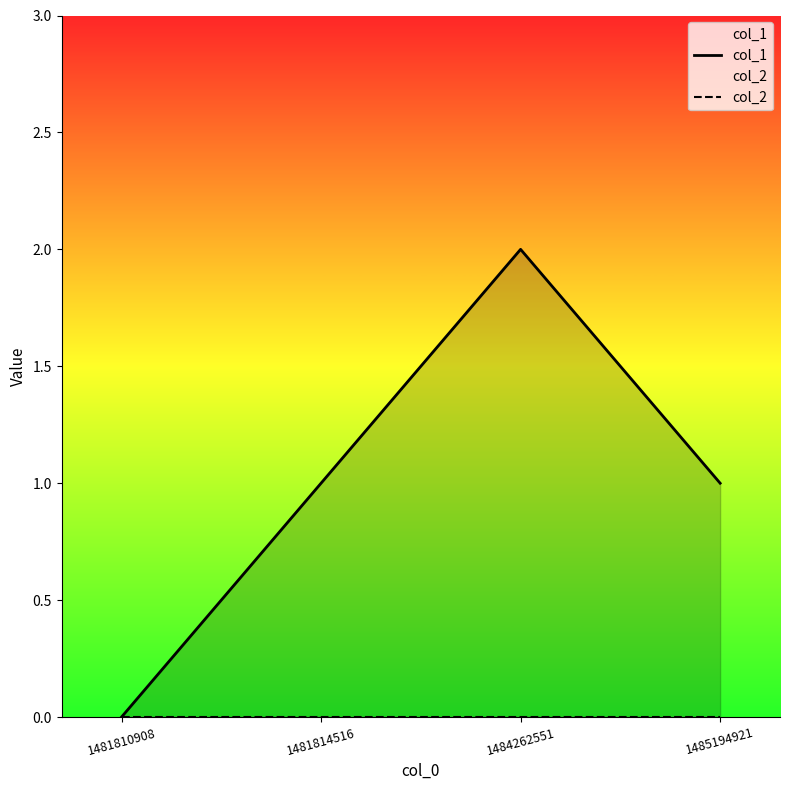

Which series has the largest total across all categories?

col_1